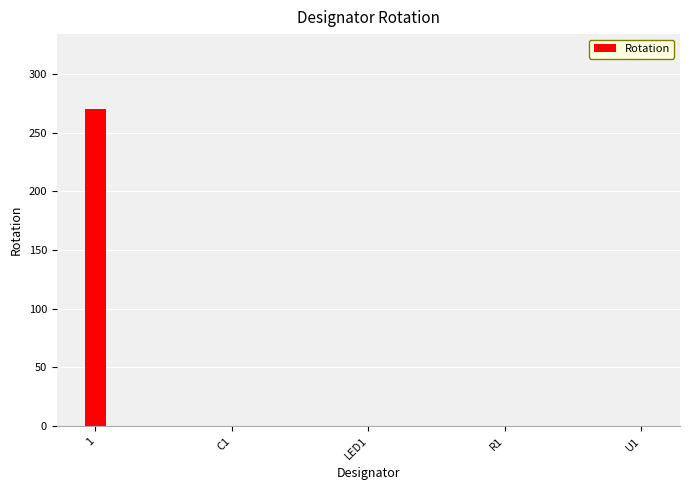

True or false: the data shows -137 at LED1.

False